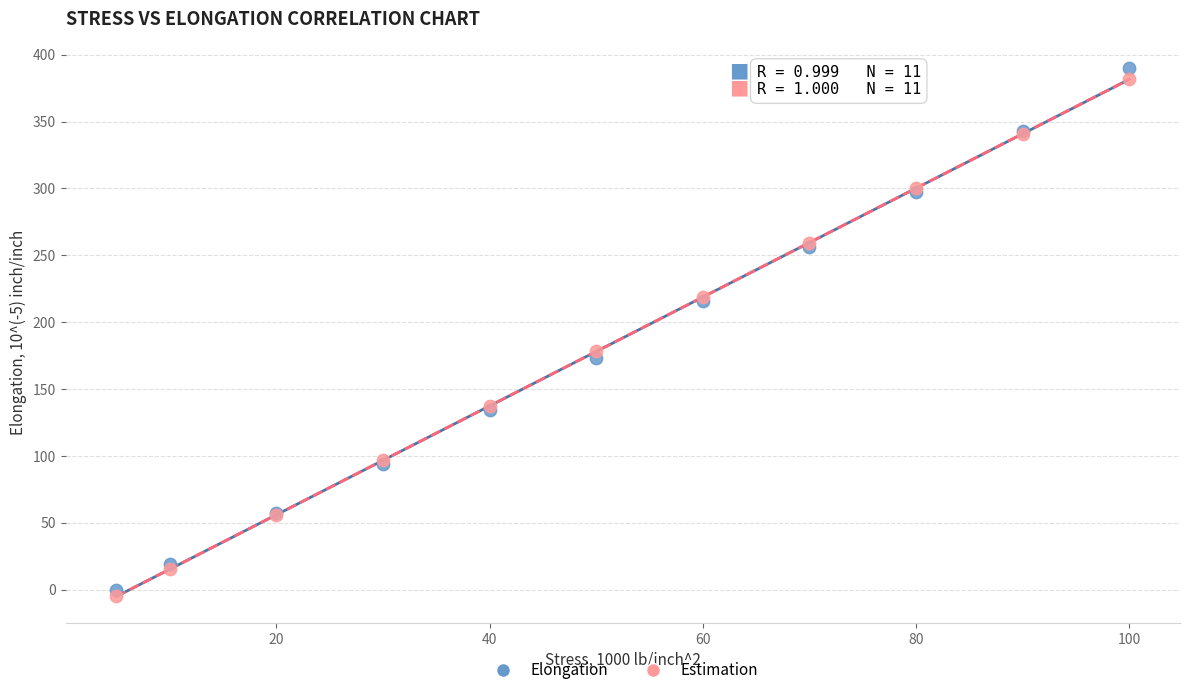

In the Estimation series, what Y value is closest to 188?

178.1